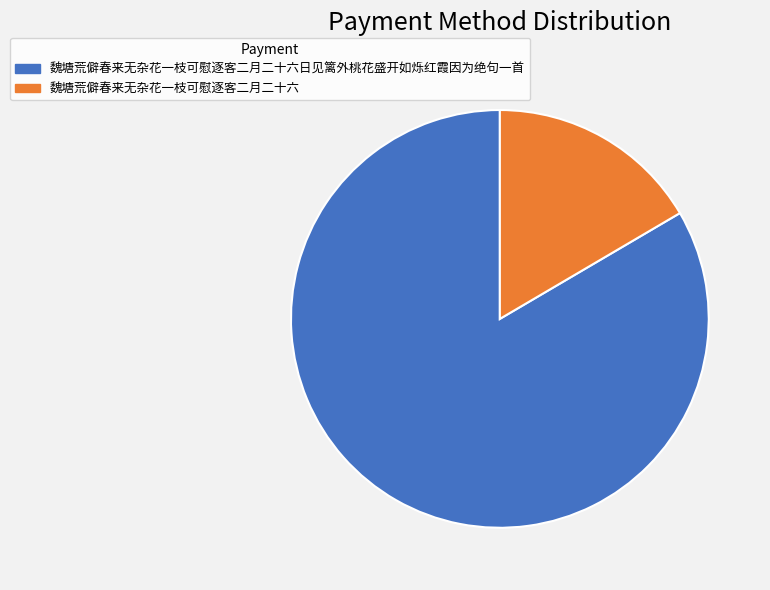

How many slices are in this pie chart?

2